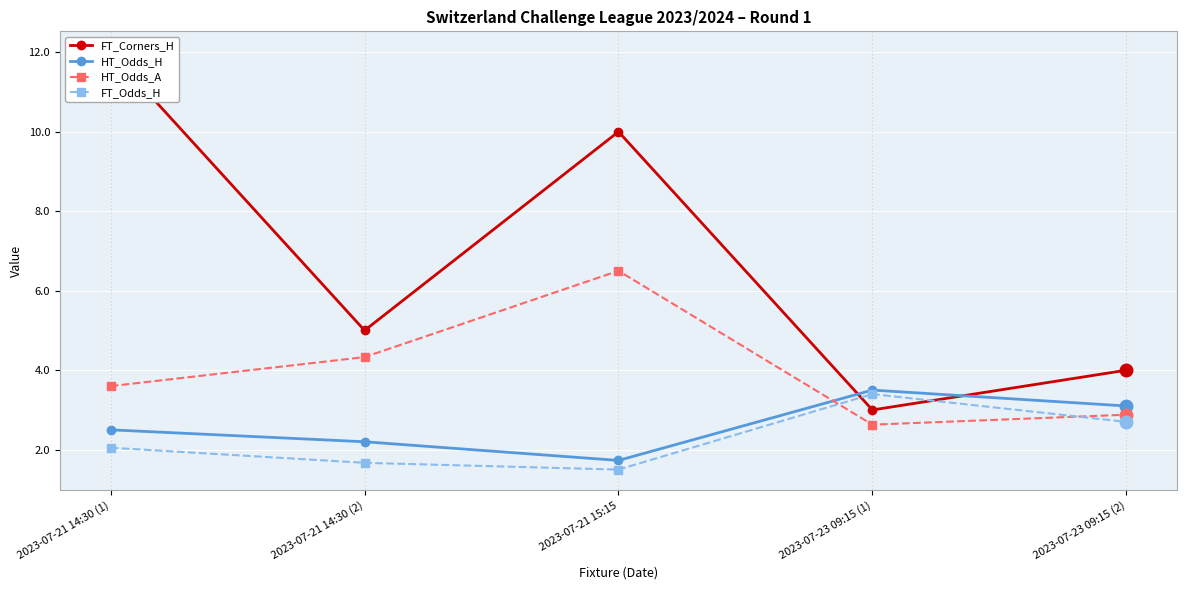

What is the sum of the HT_Odds_H values at 2023-07-21 15:15 and 2023-07-21 14:30 (1)?

4.2